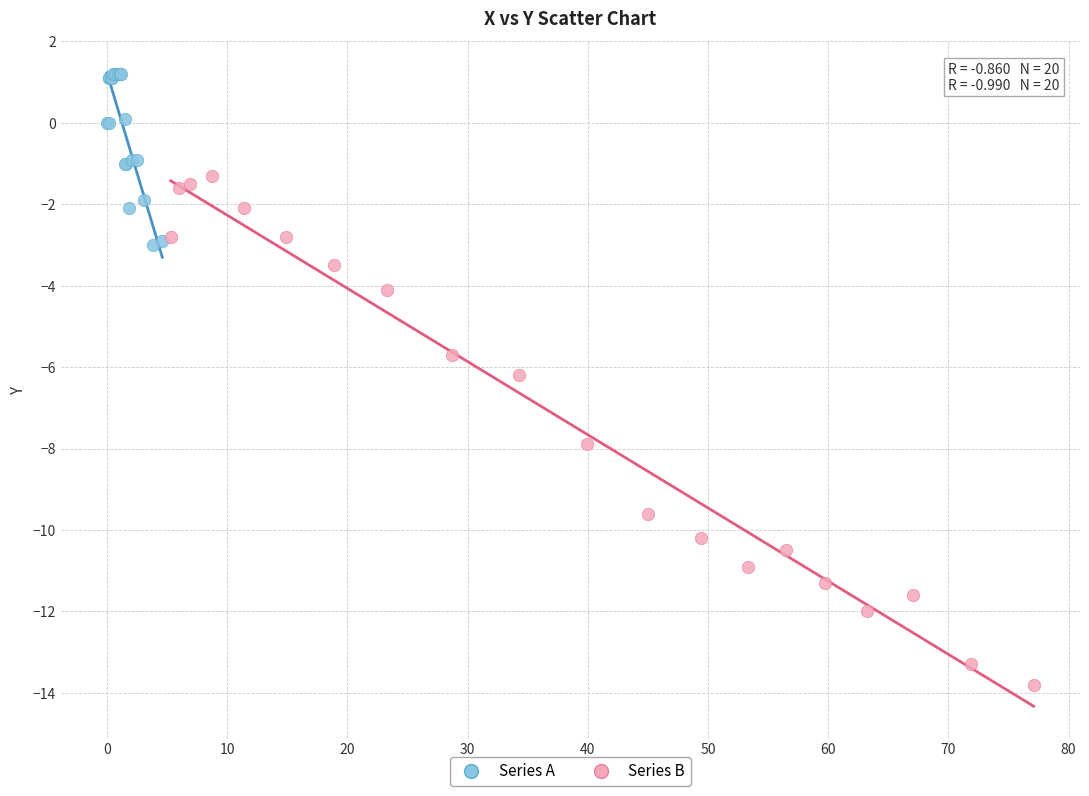

Which series reaches the maximum Y coordinate?

Series A